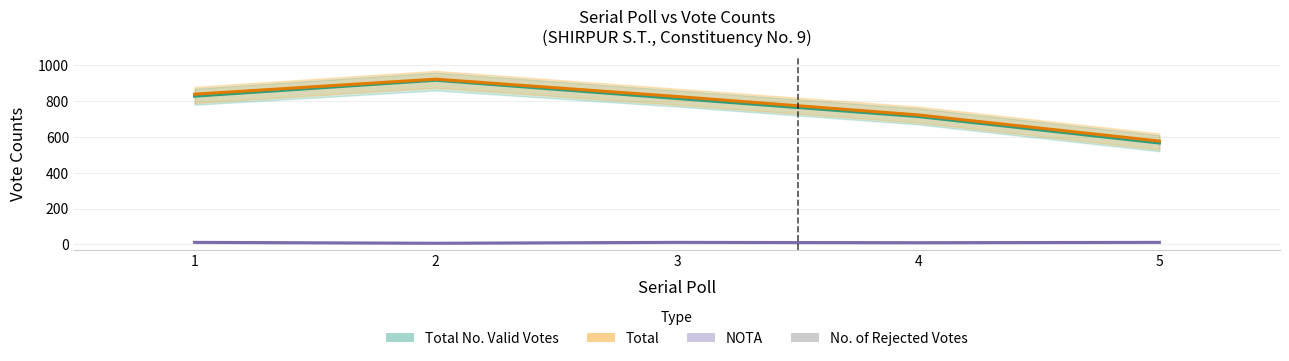

How many bars are there in total?

20